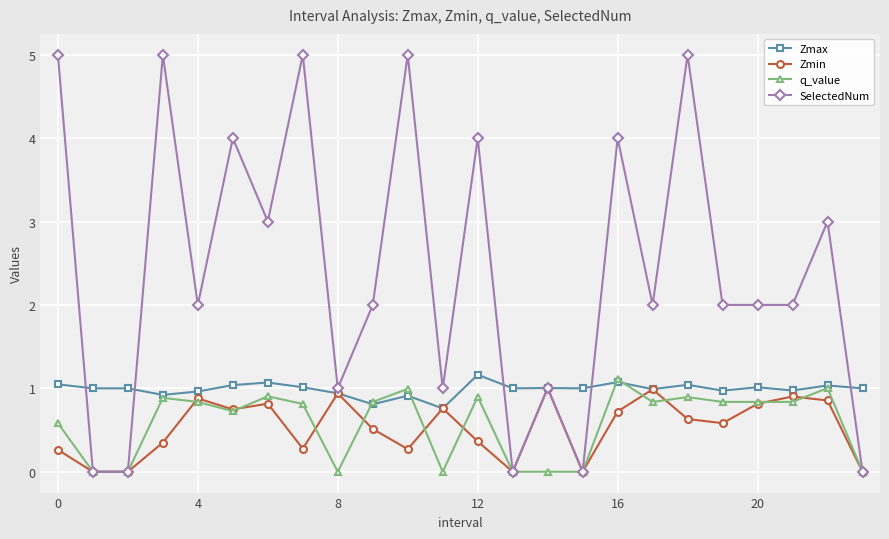

True or false: Zmax has more than 2 points higher than both neighbors.

True